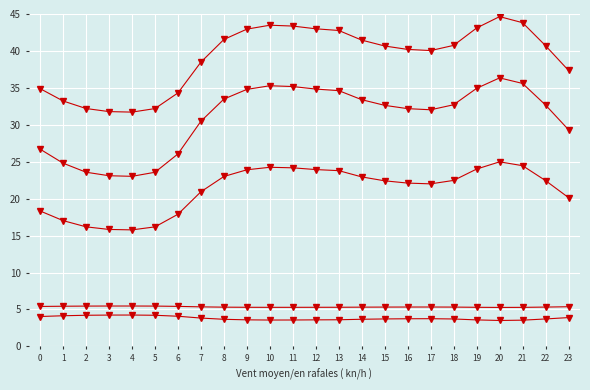

Count the number of data series in this chart.

5